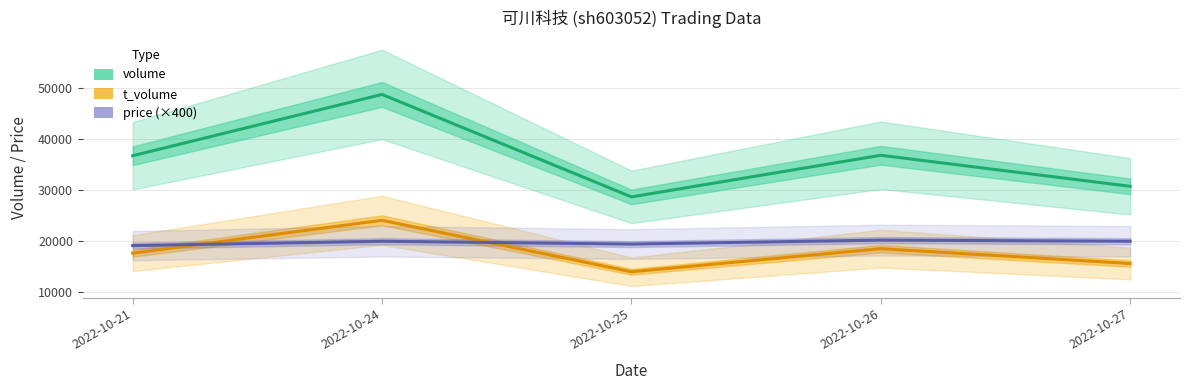

Rank the series at 2022-10-21 from lowest to highest value.

t_volume, price (×400), volume